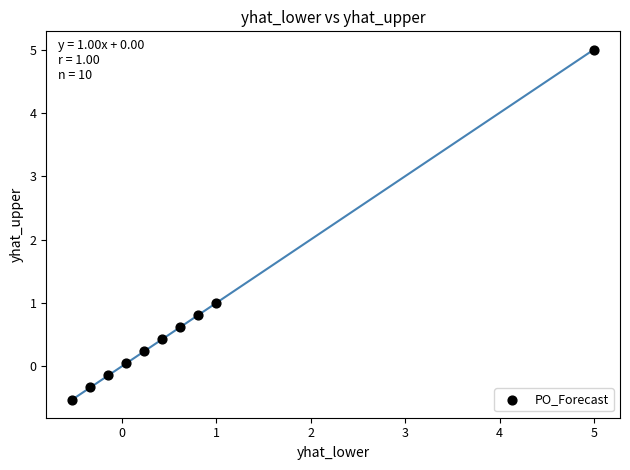

What is the range of Y values (max minus min)?

5.5